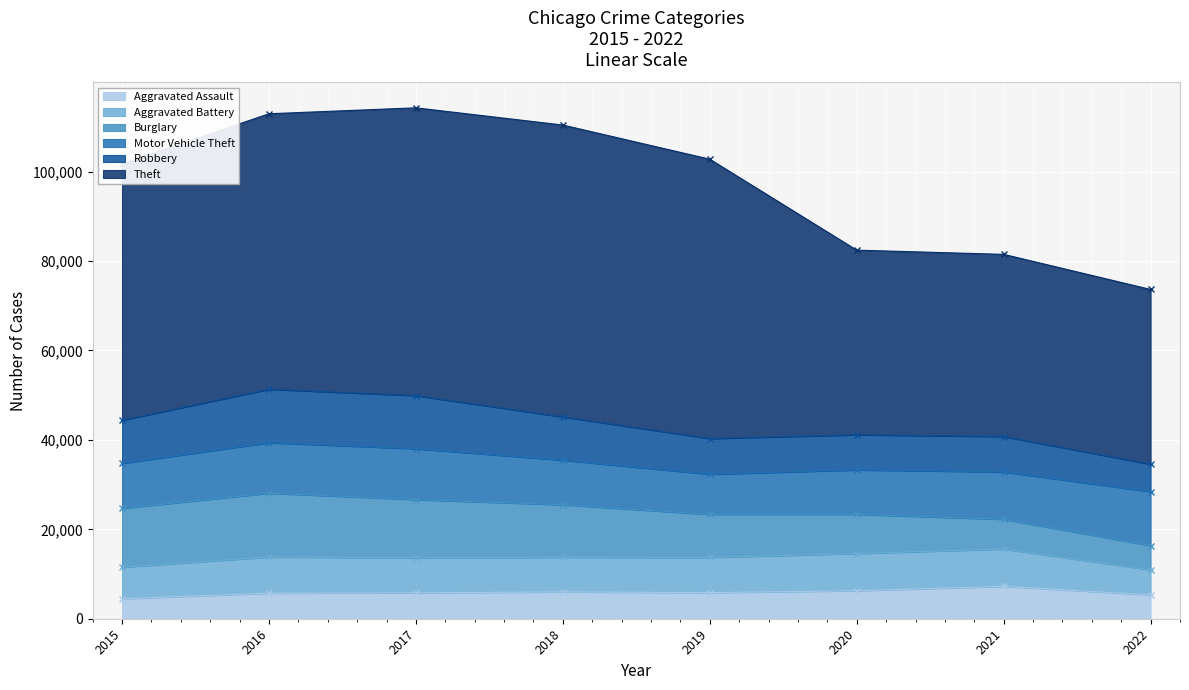

Reading left to right, transcribe all the data shown in this chart.

Aggravated Assault: 2015=4480	2016=5712	2017=5793	2018=6001	2019=5840	2020=6263	2021=7241	2022=5335
Aggravated Battery: 2015=7018	2016=8085	2017=7845	2018=7735	2019=7857	2020=8319	2021=8348	2022=5613
Burglary: 2015=13184	2016=14289	2017=13001	2018=11746	2019=9639	2020=8754	2021=6655	2022=5399
Motor Vehicle Theft: 2015=10068	2016=11286	2017=11380	2018=9983	2019=8978	2020=9953	2021=10590	2022=12077
Robbery: 2015=9638	2016=11960	2017=11880	2018=9679	2019=7994	2020=7855	2021=7920	2022=6145
Theft: 2015=57350	2016=61618	2017=64380	2018=65282	2019=62478	2020=41300	2021=40748	2022=39081